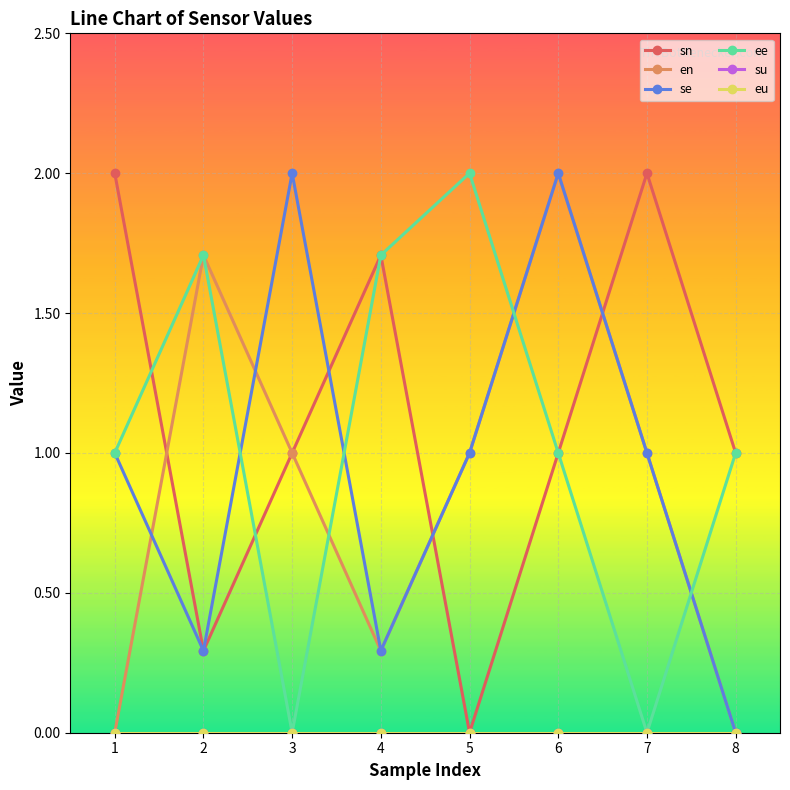

Rank the series at 5 from highest to lowest value.

ee, en, se, sn, su, eu